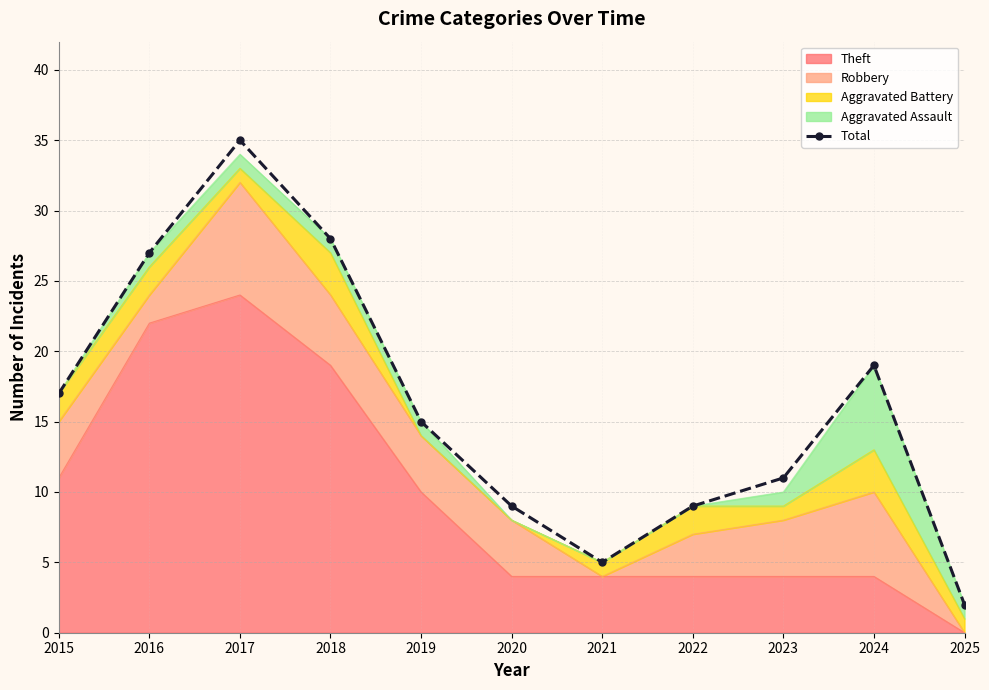

What is the sum of all values?

177